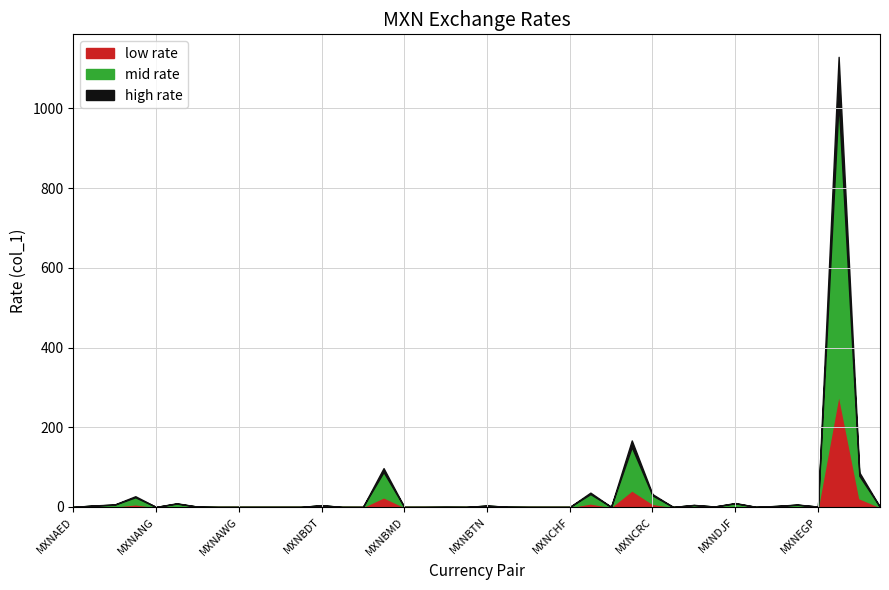

What is the label of the 4th point from the right?

MXNEGP